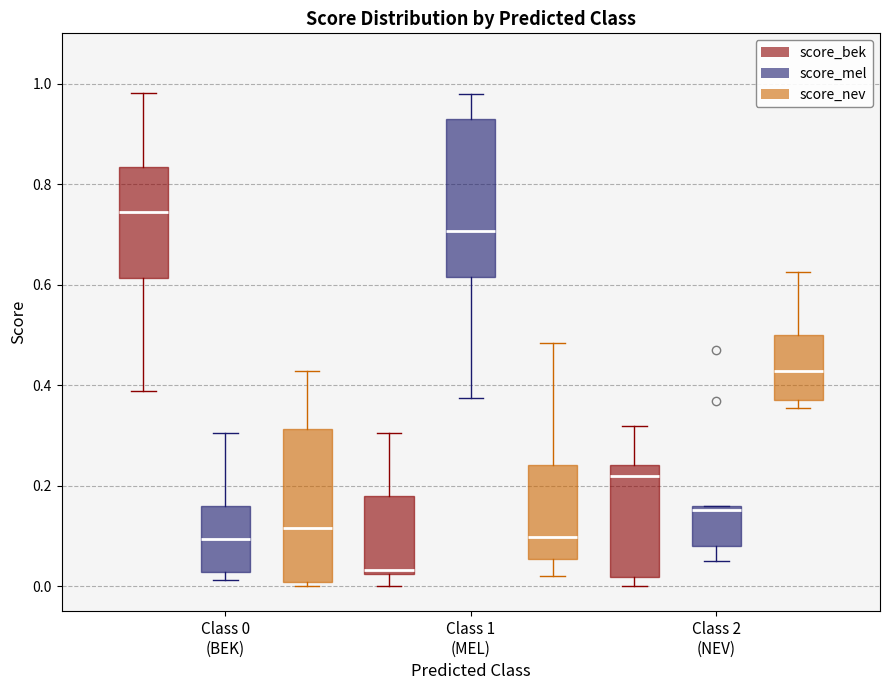

Where is the lower edge of the box for Class 1 (MEL) (score_bek) on the y-axis? The values are not printed on the chart, so give them approximately, as read against the axis.

0.02